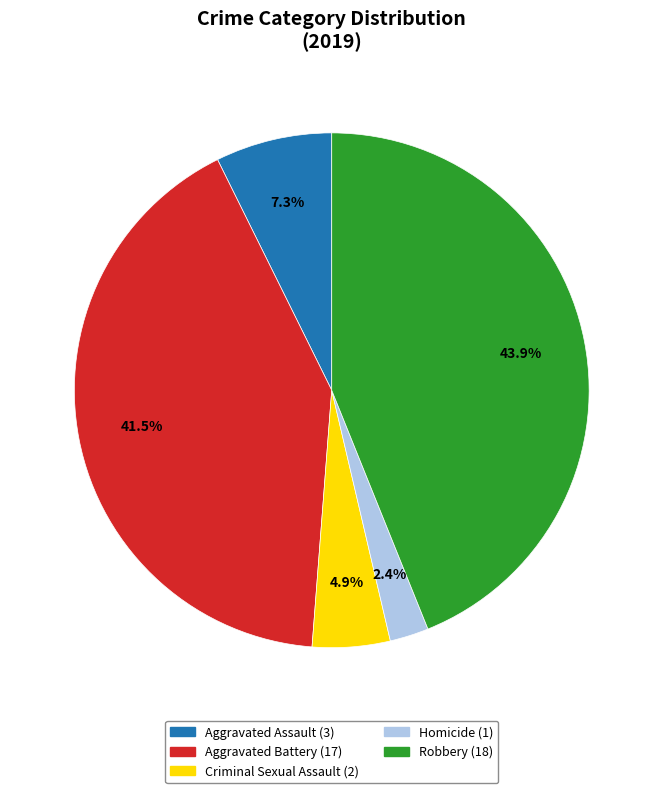

Which has a higher value, Homicide or Criminal Sexual Assault?

Criminal Sexual Assault